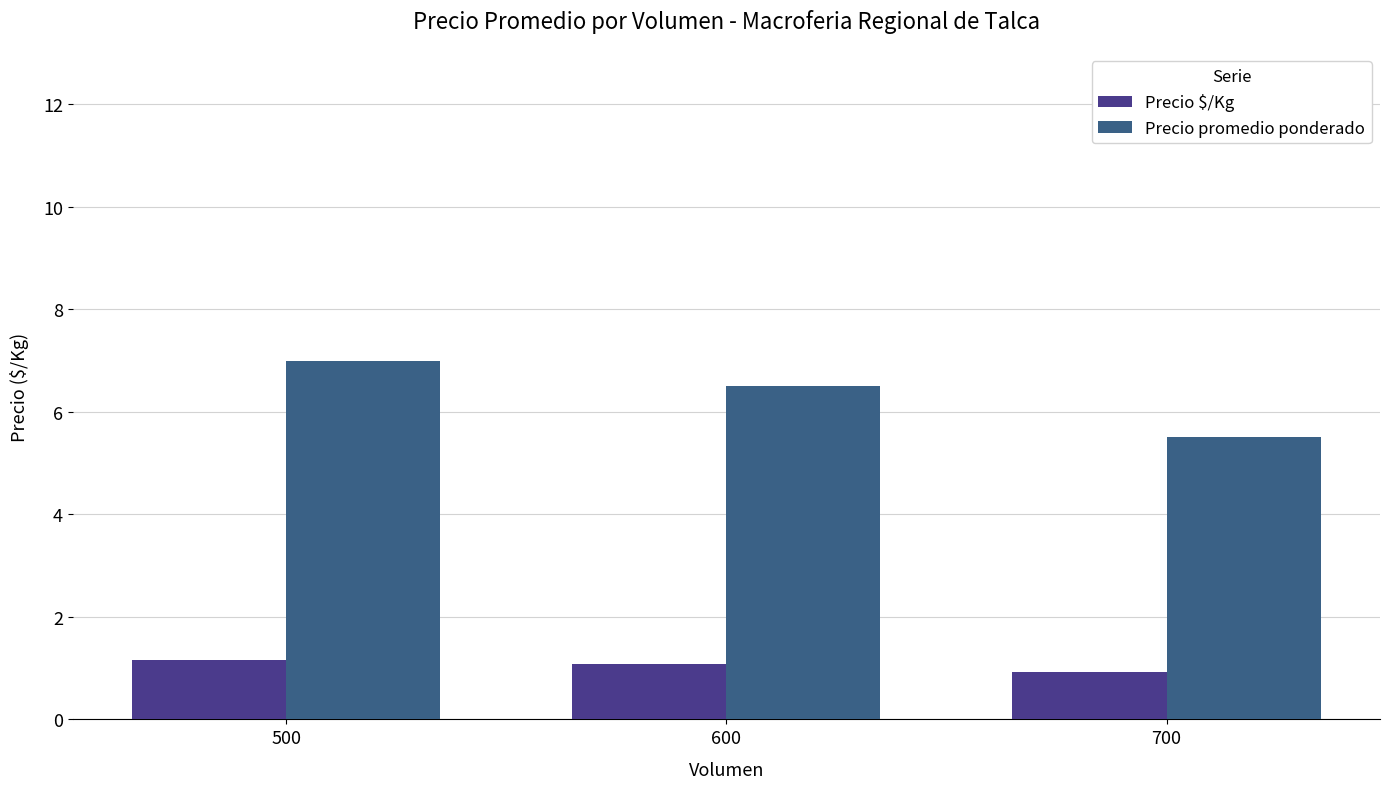

What is the difference between the highest and lowest values at 600?

5417